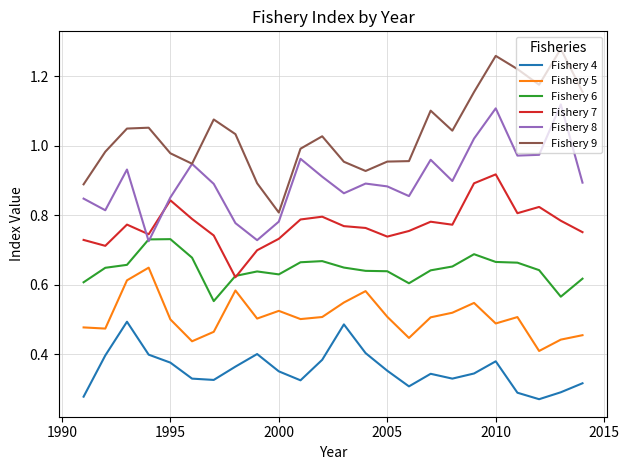

Rank the series by their maximum value, from lowest to highest.

Fishery 4, Fishery 5, Fishery 6, Fishery 7, Fishery 8, Fishery 9